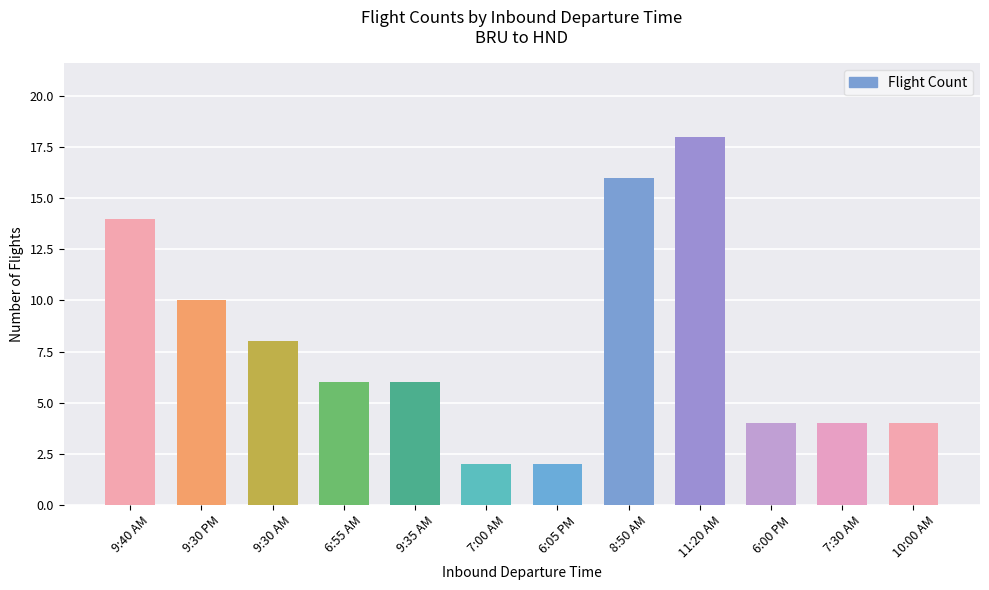

Is it true that the value at 9:40 AM is 14?

True